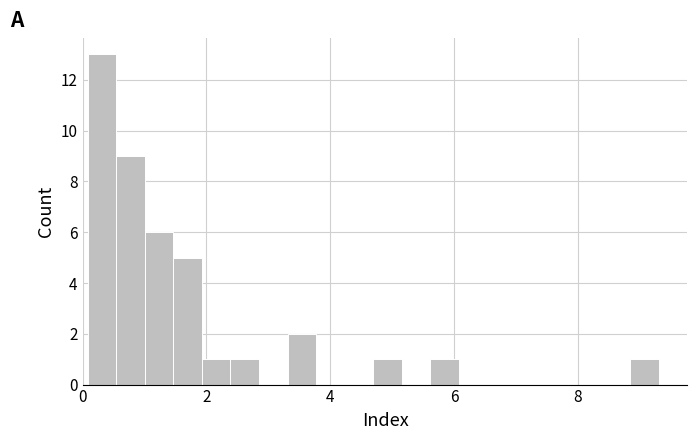

Read against the x-axis, roughly where is the centre of the tallest bar?

0.4